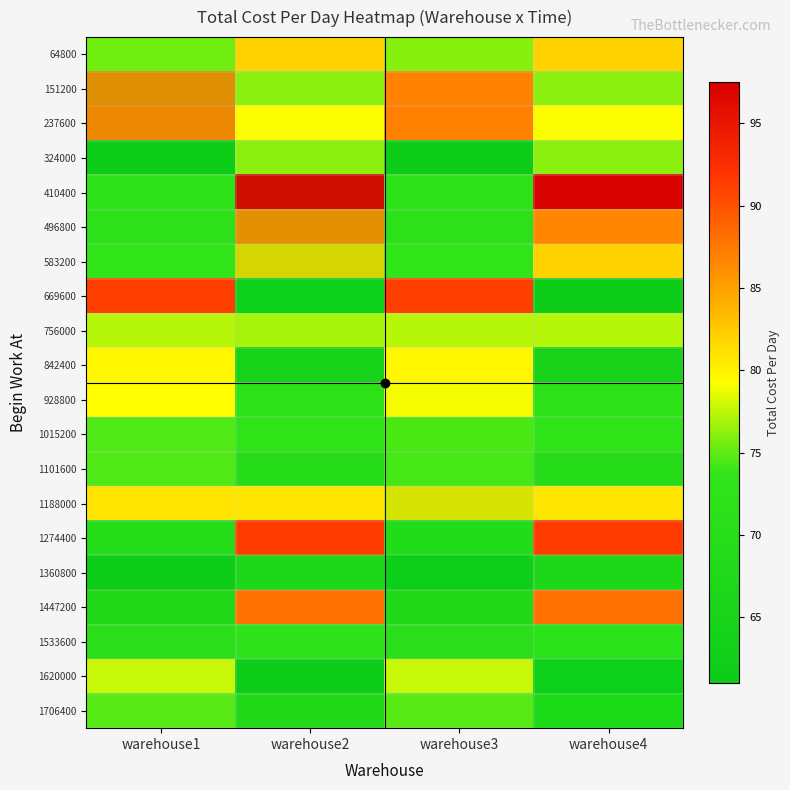

Reading left to right, list all the values displayed in this chart.

64800: warehouse1=76.0	warehouse2=81.9	warehouse3=76.0	warehouse4=81.9
151200: warehouse1=86.9	warehouse2=76.1	warehouse3=86.9	warehouse4=76.1
237600: warehouse1=87.0	warehouse2=79.2	warehouse3=87.0	warehouse4=79.2
324000: warehouse1=61.8	warehouse2=76.2	warehouse3=61.8	warehouse4=76.2
410400: warehouse1=72.2	warehouse2=97.1	warehouse3=72.2	warehouse4=97.1
496800: warehouse1=71.7	warehouse2=86.5	warehouse3=71.7	warehouse4=86.5
583200: warehouse1=73.8	warehouse2=81.8	warehouse3=73.8	warehouse4=81.8
669600: warehouse1=91.1	warehouse2=61.6	warehouse3=91.1	warehouse4=61.6
756000: warehouse1=77.3	warehouse2=77.3	warehouse3=77.3	warehouse4=77.3
842400: warehouse1=79.8	warehouse2=64.5	warehouse3=79.8	warehouse4=64.5
928800: warehouse1=79.4	warehouse2=72.0	warehouse3=79.4	warehouse4=72.0
1015200: warehouse1=74.6	warehouse2=72.7	warehouse3=74.6	warehouse4=72.7
1101600: warehouse1=74.6	warehouse2=69.5	warehouse3=74.6	warehouse4=69.5
1188000: warehouse1=80.9	warehouse2=80.7	warehouse3=80.9	warehouse4=80.7
1274400: warehouse1=69.1	warehouse2=91.4	warehouse3=69.1	warehouse4=91.4
1360800: warehouse1=61.8	warehouse2=66.9	warehouse3=61.8	warehouse4=66.9
1447200: warehouse1=67.9	warehouse2=88.0	warehouse3=67.9	warehouse4=88.0
1533600: warehouse1=70.9	warehouse2=72.0	warehouse3=70.9	warehouse4=72.0
1620000: warehouse1=77.8	warehouse2=61.7	warehouse3=77.8	warehouse4=61.7
1706400: warehouse1=74.8	warehouse2=68.0	warehouse3=74.8	warehouse4=68.0